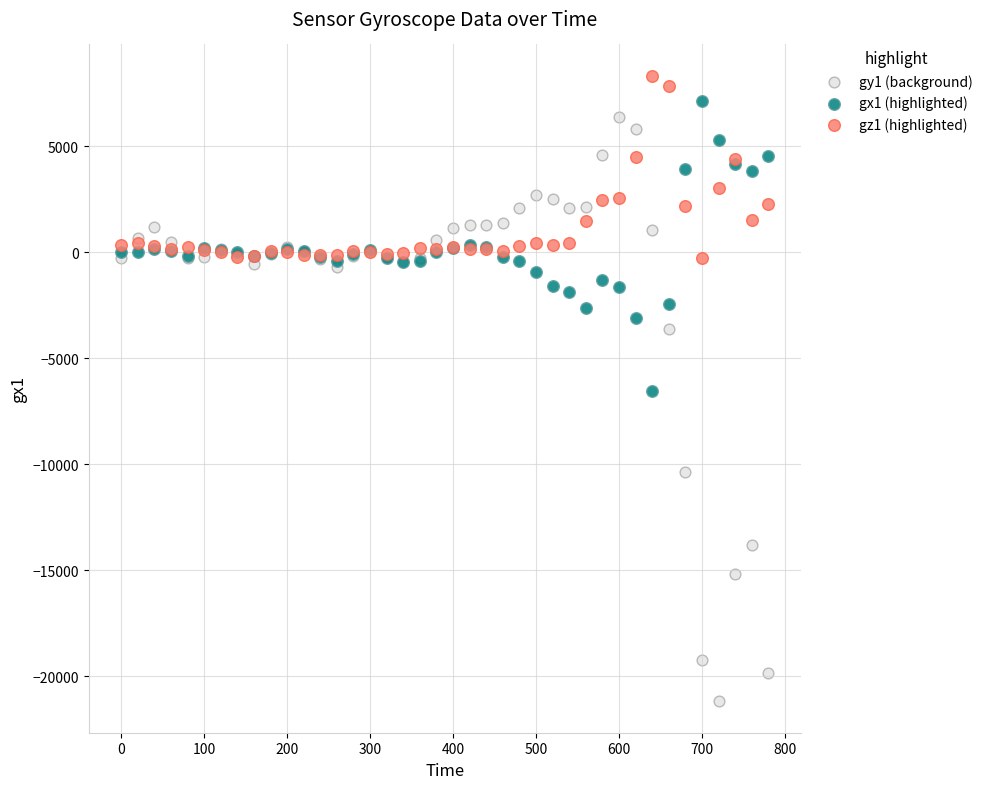

Which series has the widest spread of Y values?

gy1 (background)